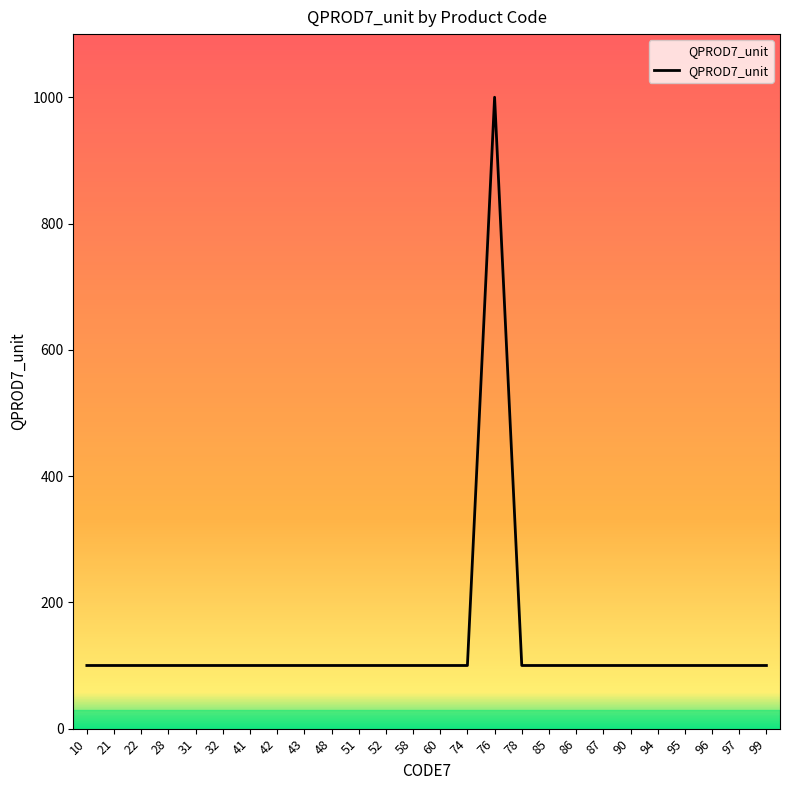

What is the smallest value displayed?

100